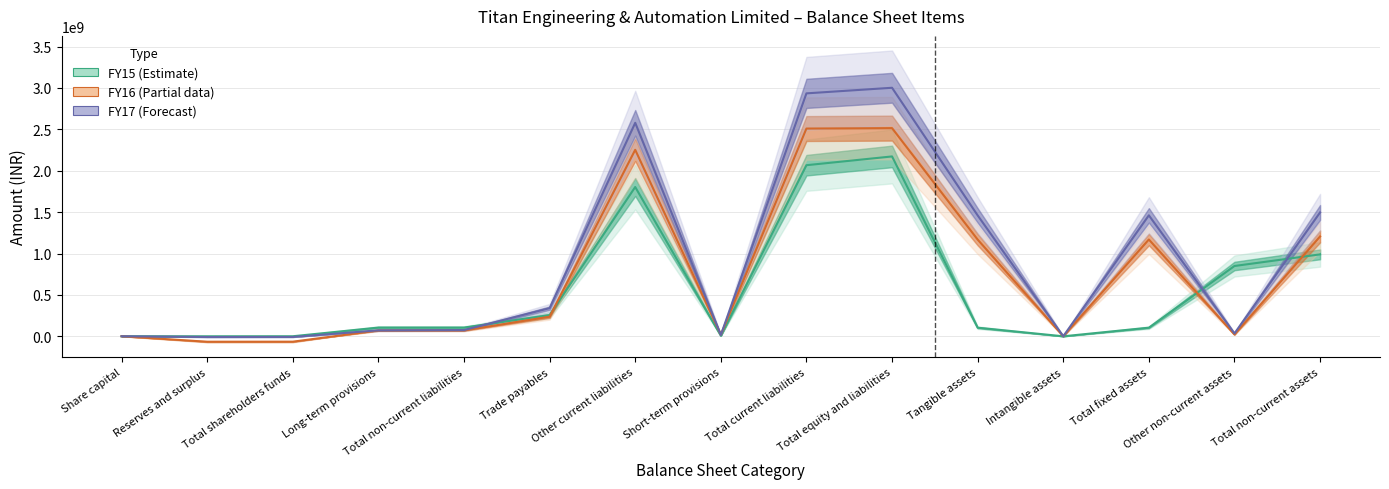

Does the chart have visible grid lines?

Yes